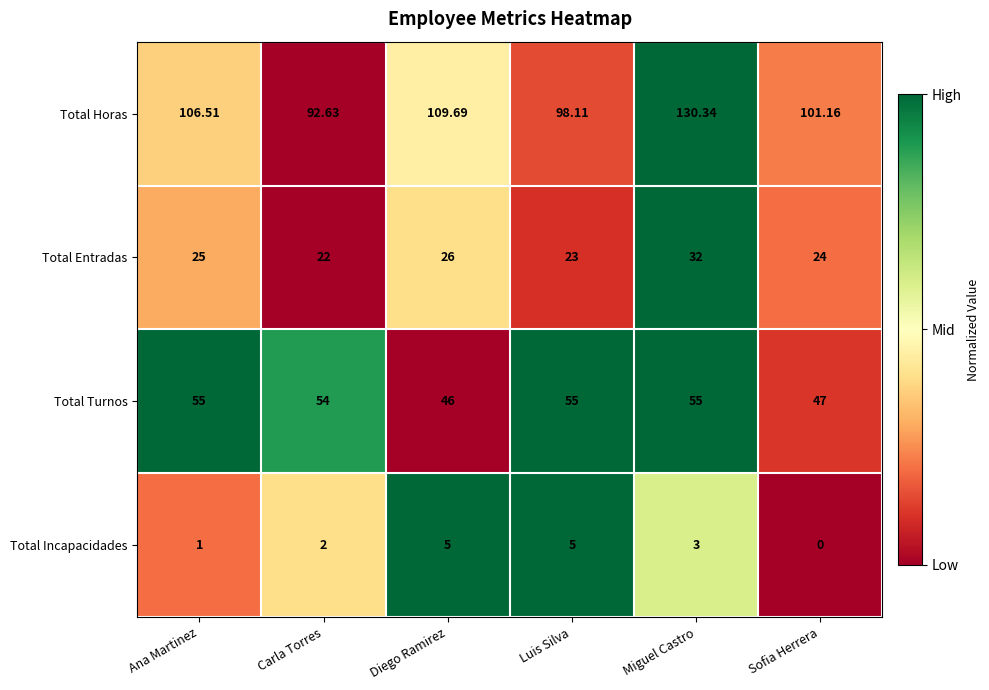

At which label does Total Entradas reach its minimum?

Carla Torres